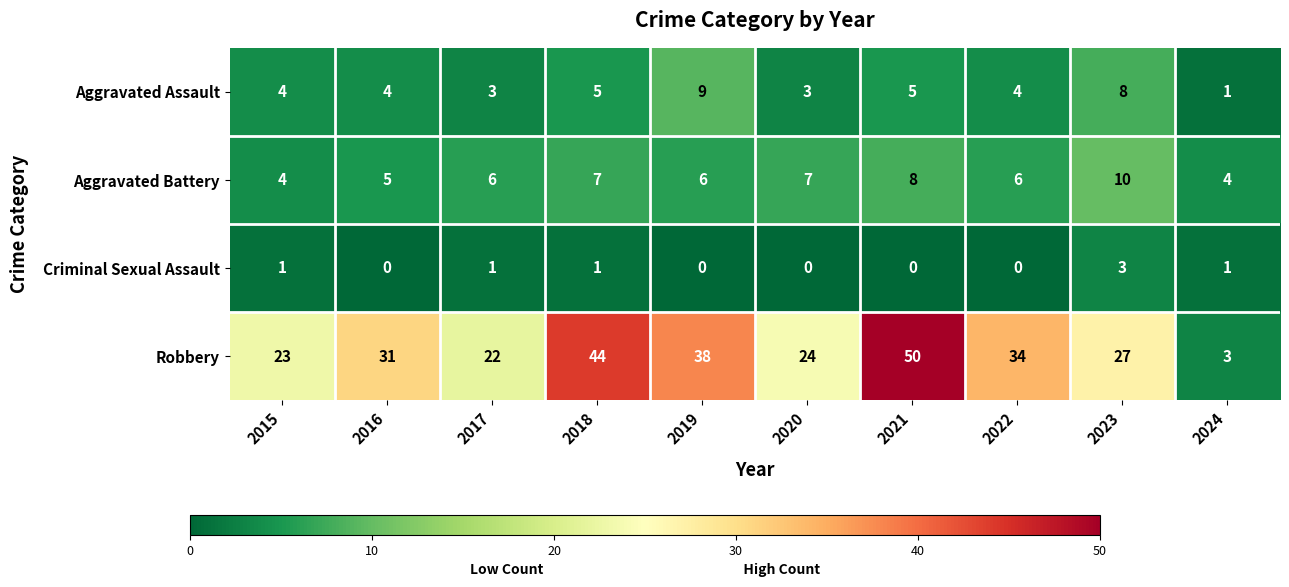

Between 2015 and 2017, which series saw the biggest shift?

Aggravated Battery